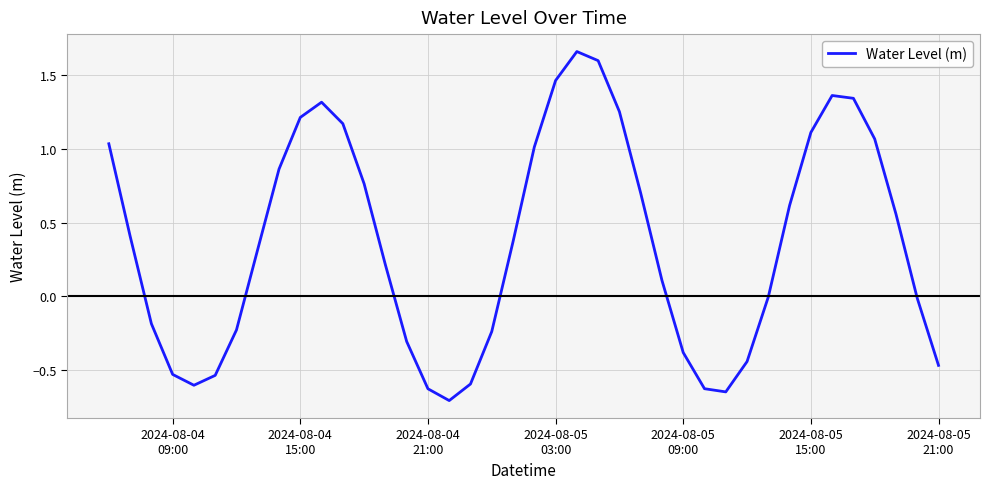

What is the sum of all values?

14.4